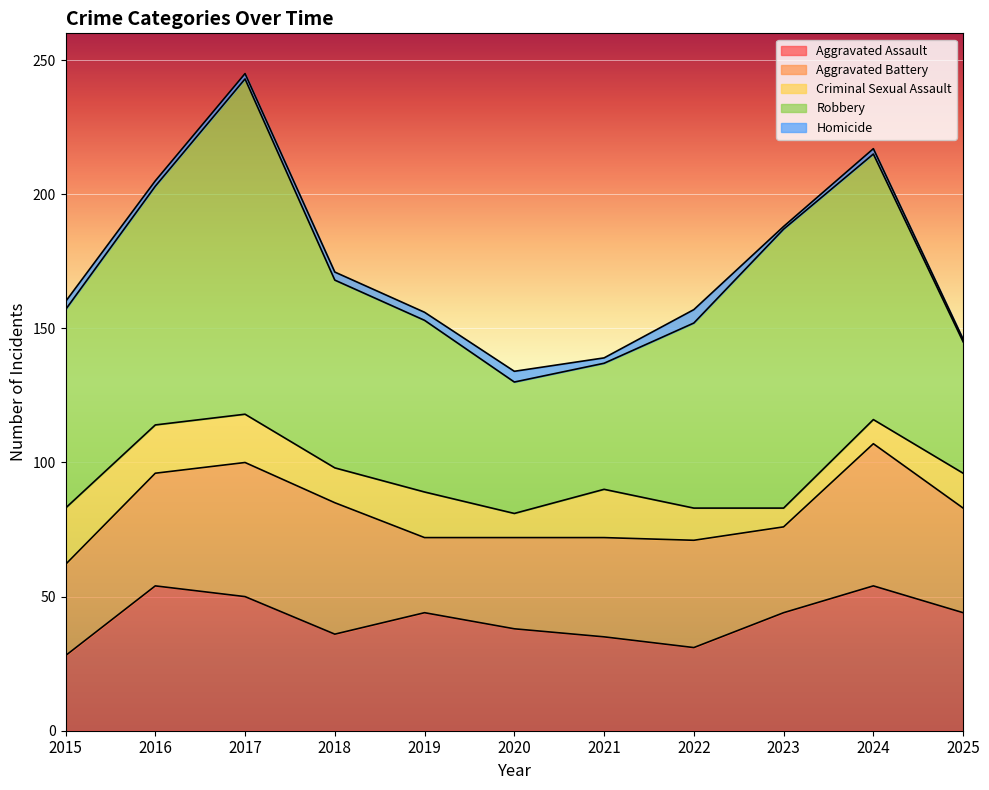

Which series has the largest range (max minus min)?

Robbery